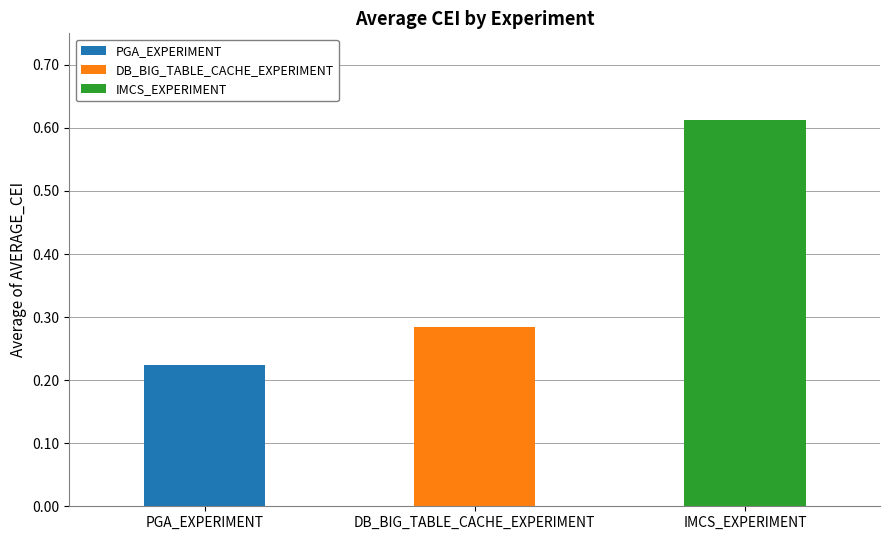

True or false: the data shows 0.2 at PGA_EXPERIMENT.

True